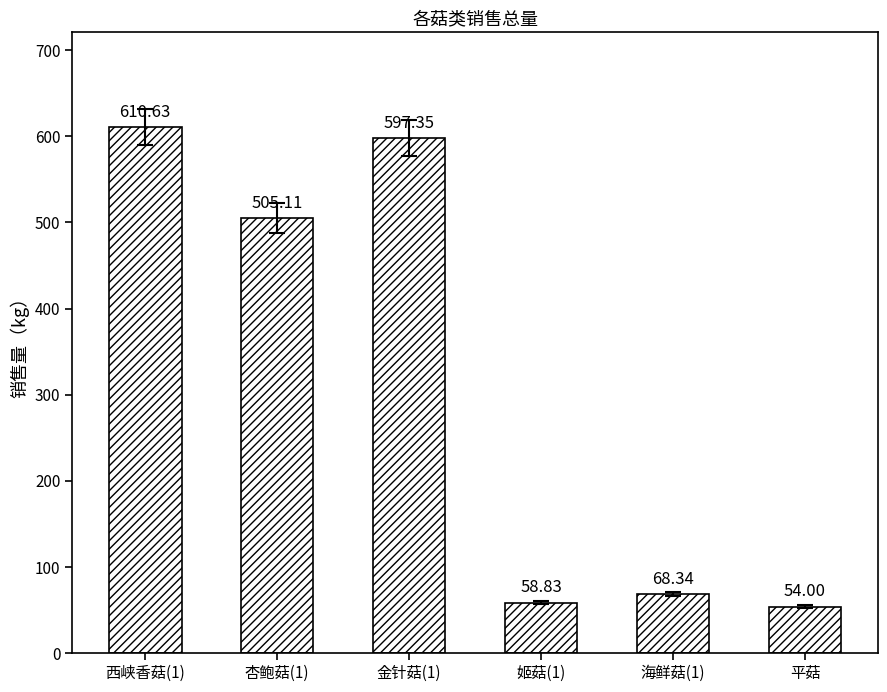

Rank the categories by value from lowest to highest.

平菇, 姬菇(1), 海鲜菇(1), 杏鲍菇(1), 金针菇(1), 西峡香菇(1)